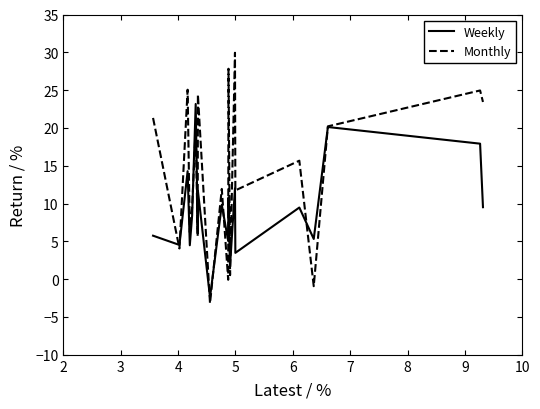

Rank the series by their average value, from highest to lowest.

Monthly, Weekly